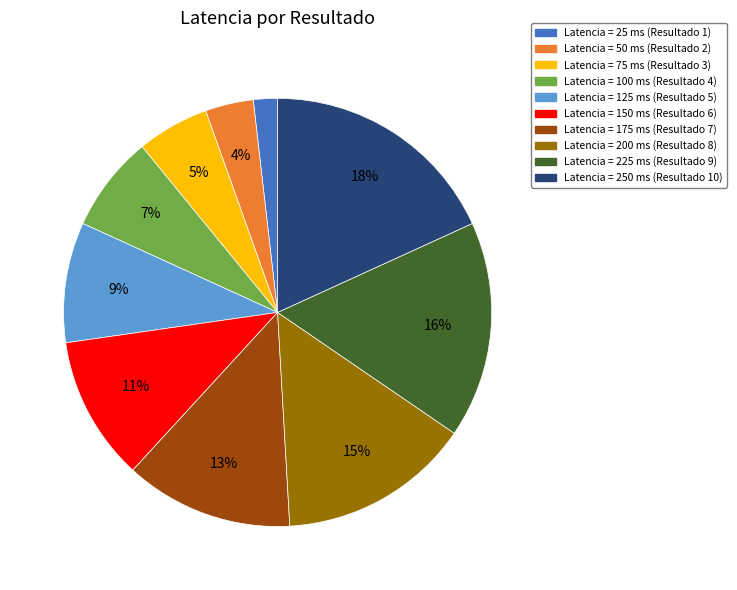

Is there any slice that represents more than half of the pie?

No